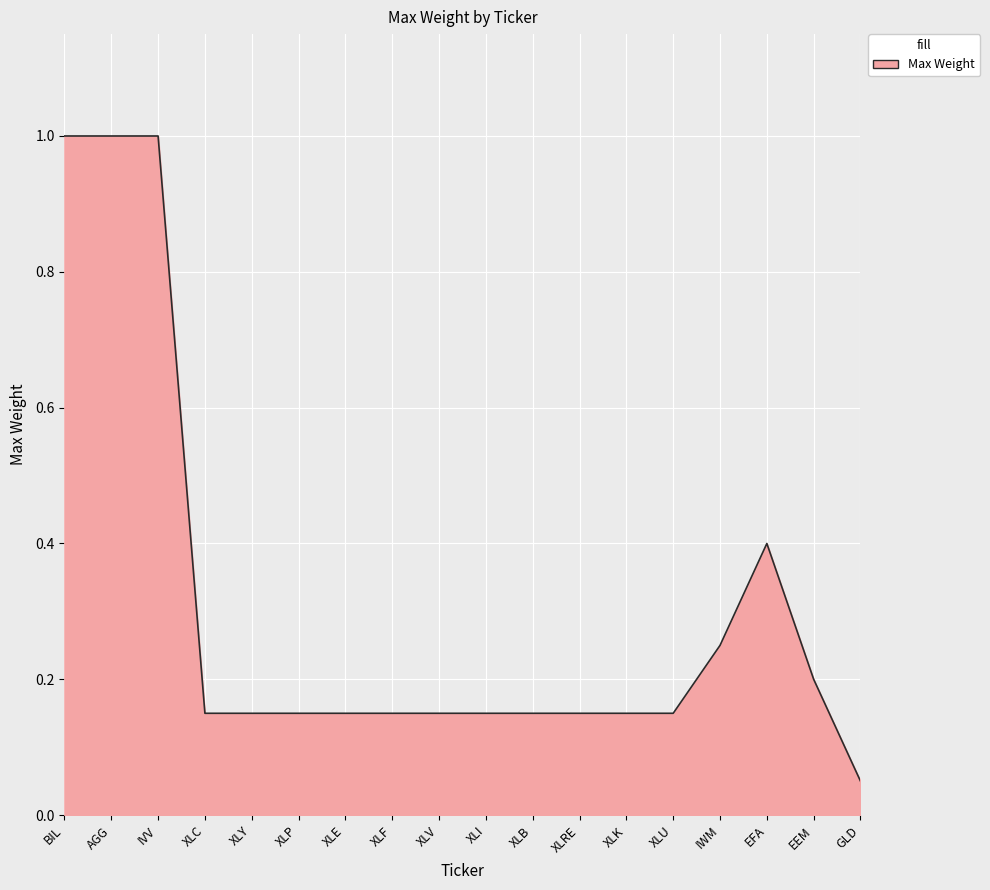

At which label is the value closest to 0?

GLD